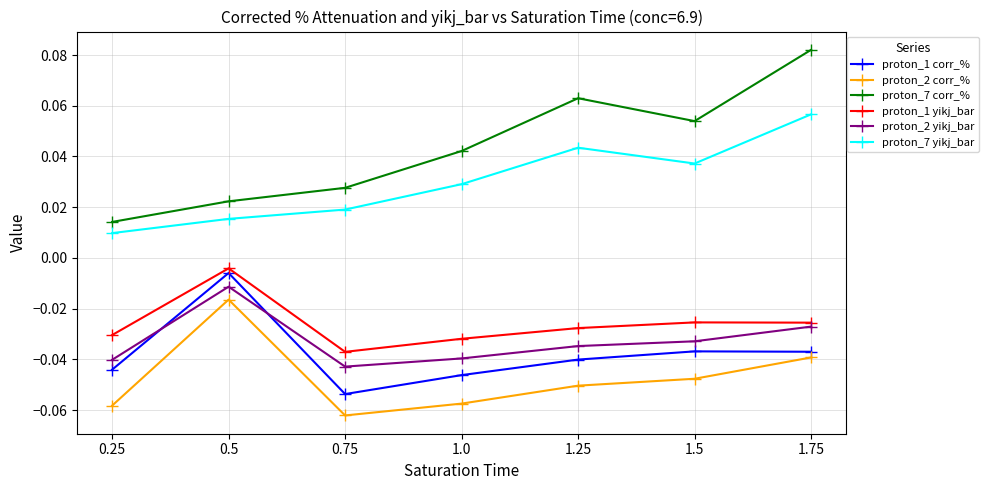

True or false: proton_2 yikj_bar and proton_2 corr_% cross at least once.

False